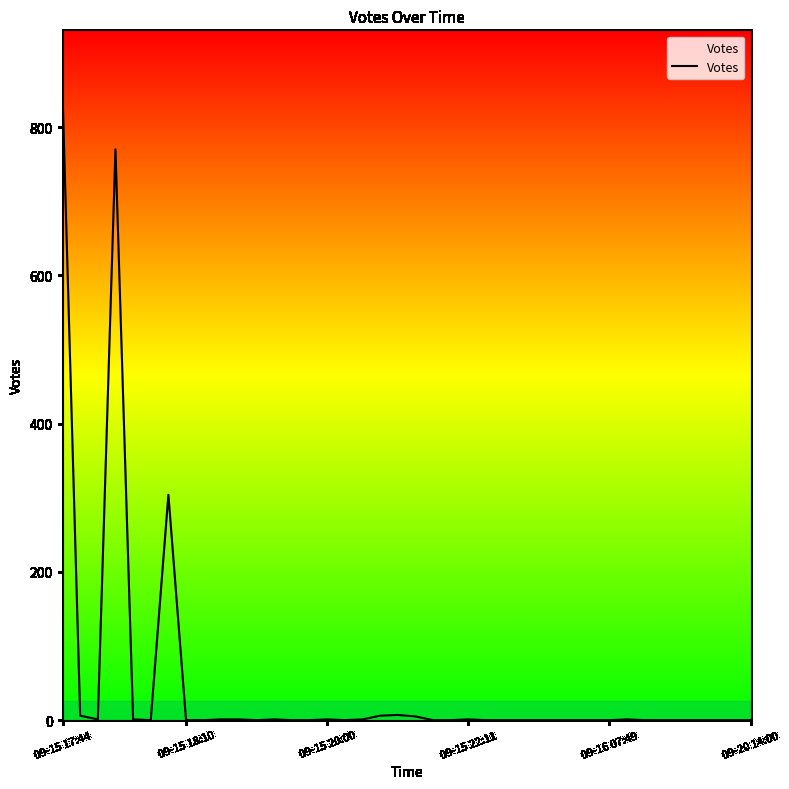

What is the difference between the maximum and minimum values?

846